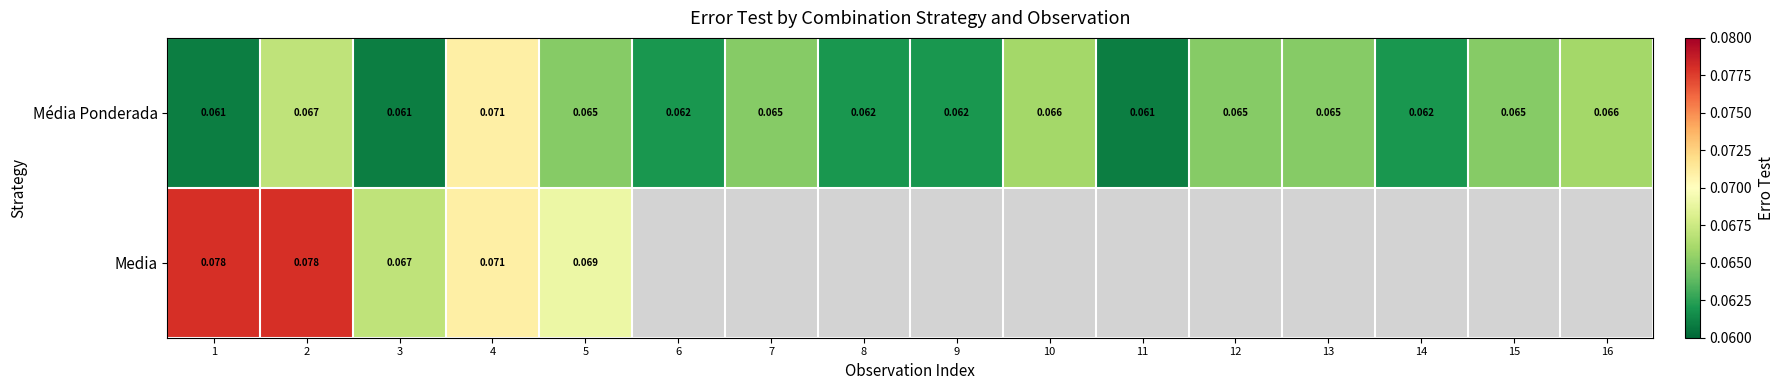

What is the smallest value displayed?

0.1